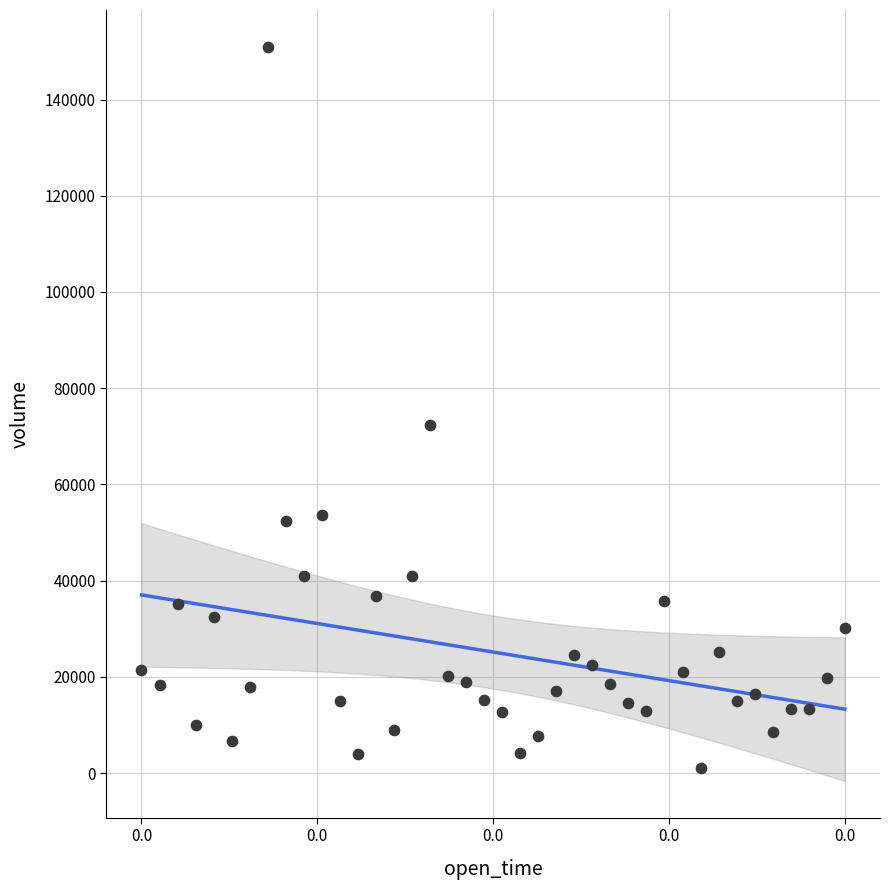

What Y value in the scatter plot is closest to 75962?

72295.0